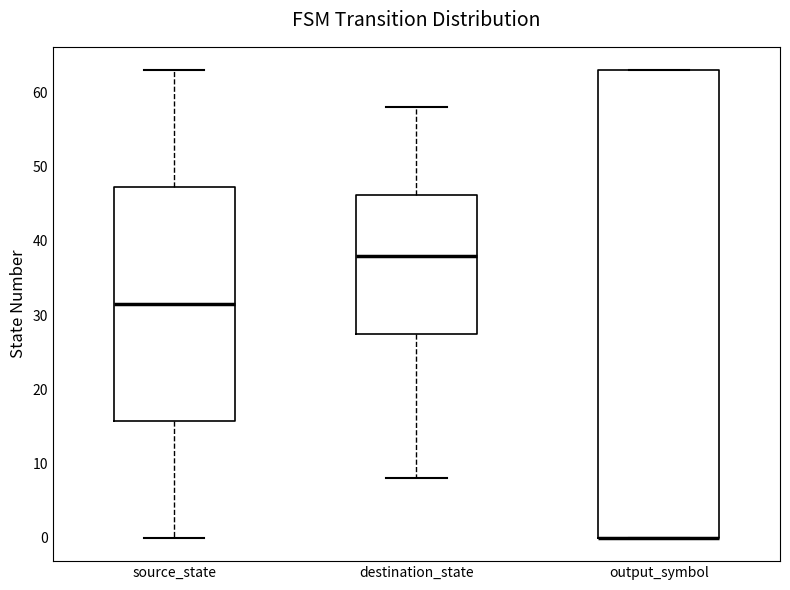

Where is the upper edge of the box for output_symbol on the y-axis? The values are not printed on the chart, so give them approximately, as read against the axis.

63